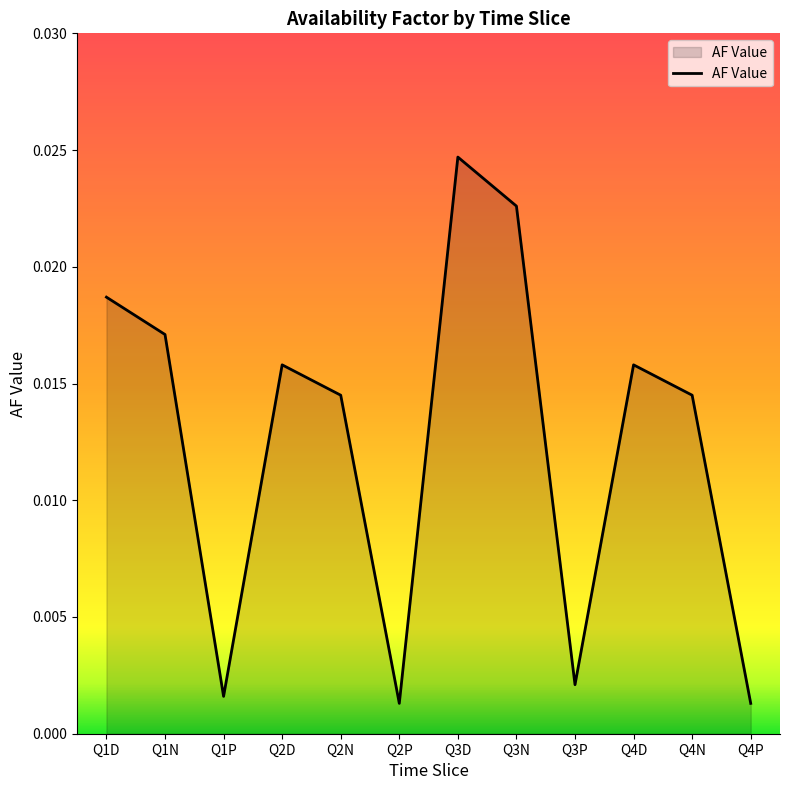

Does the chart have visible grid lines?

No